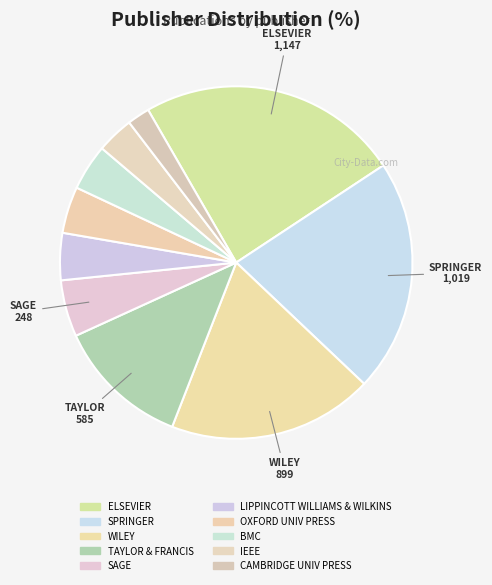

Does LIPPINCOTT WILLIAMS & WILKINS represent more than half of the total?

No